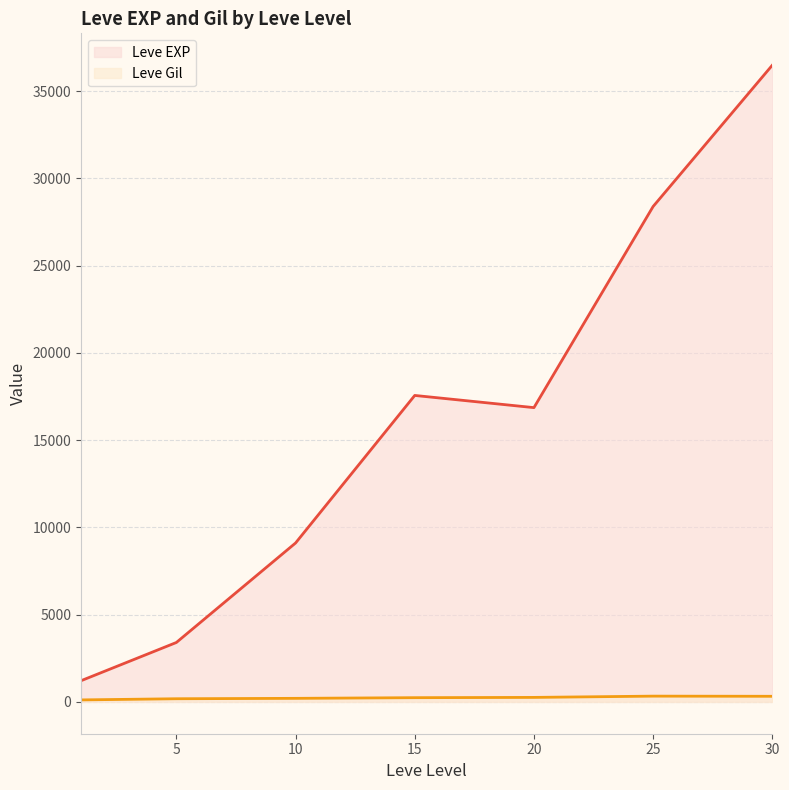

Which has a higher value, 25 or 20?

25